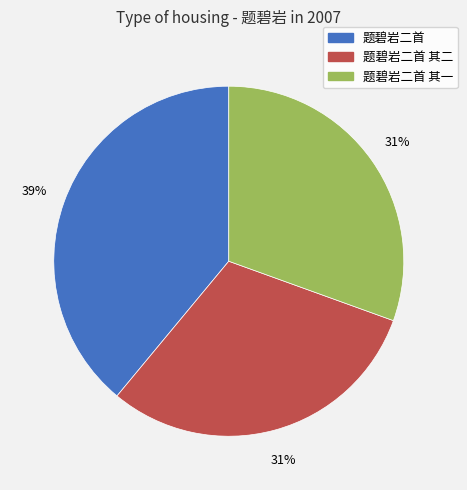

Is there a majority slice in this chart?

No